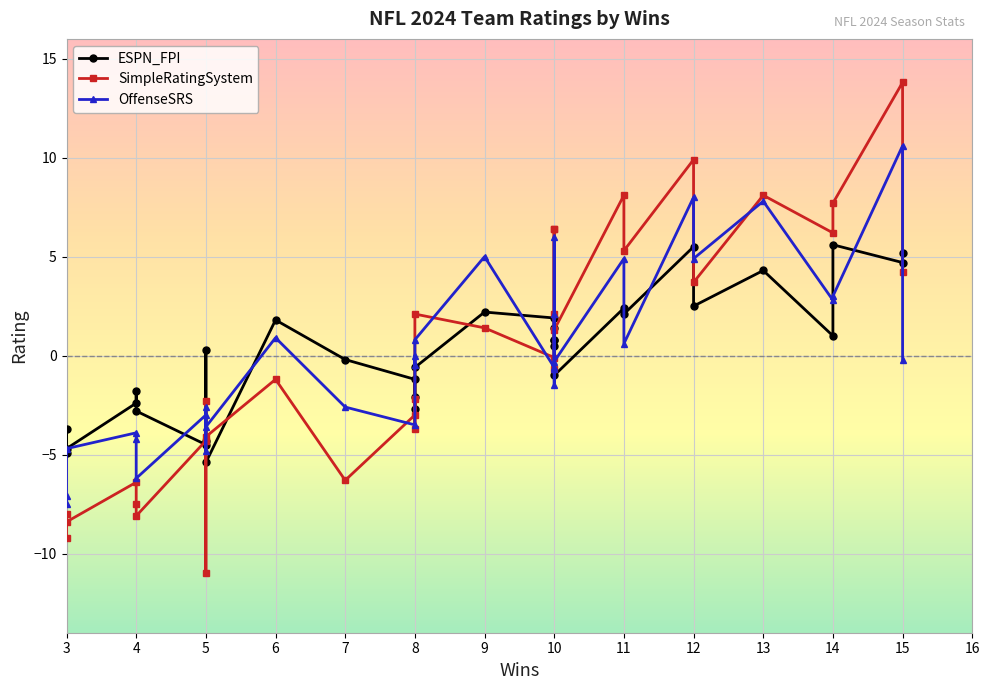

In SimpleRatingSystem, how many points are lower than both neighbors (excluding endpoints)?

11